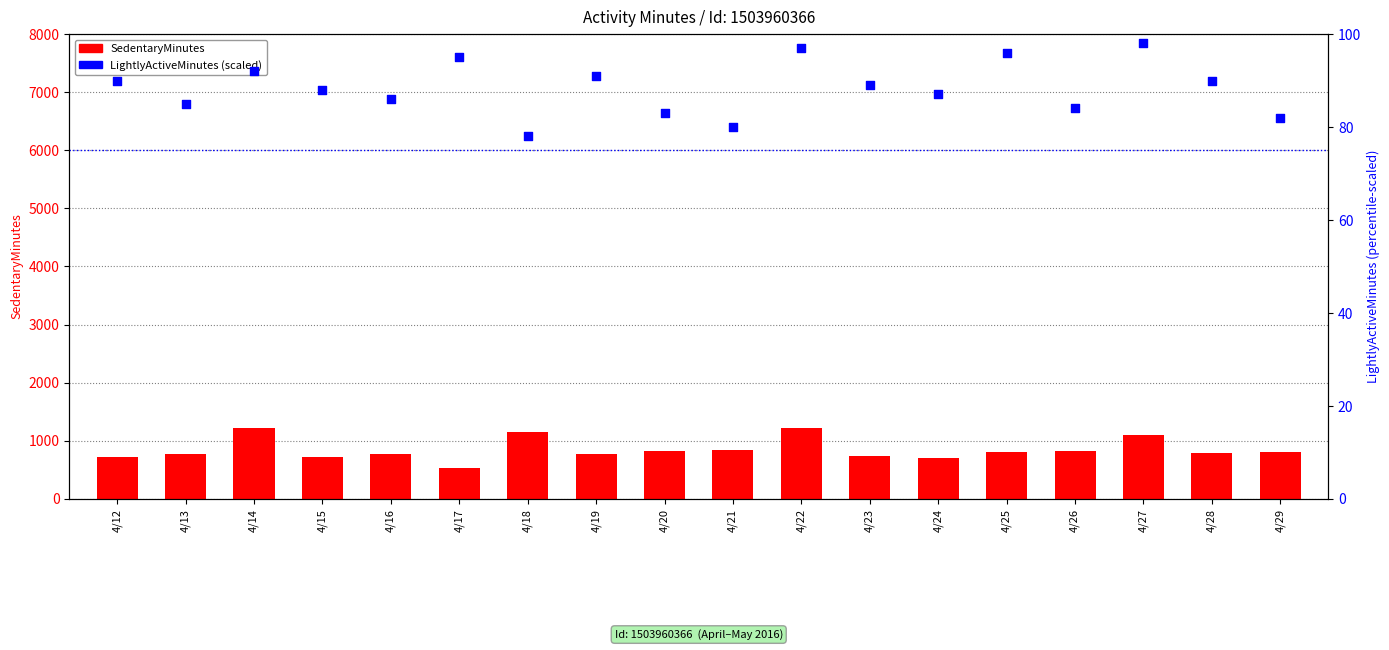

At how many categories does at least one series exceed 268?

18